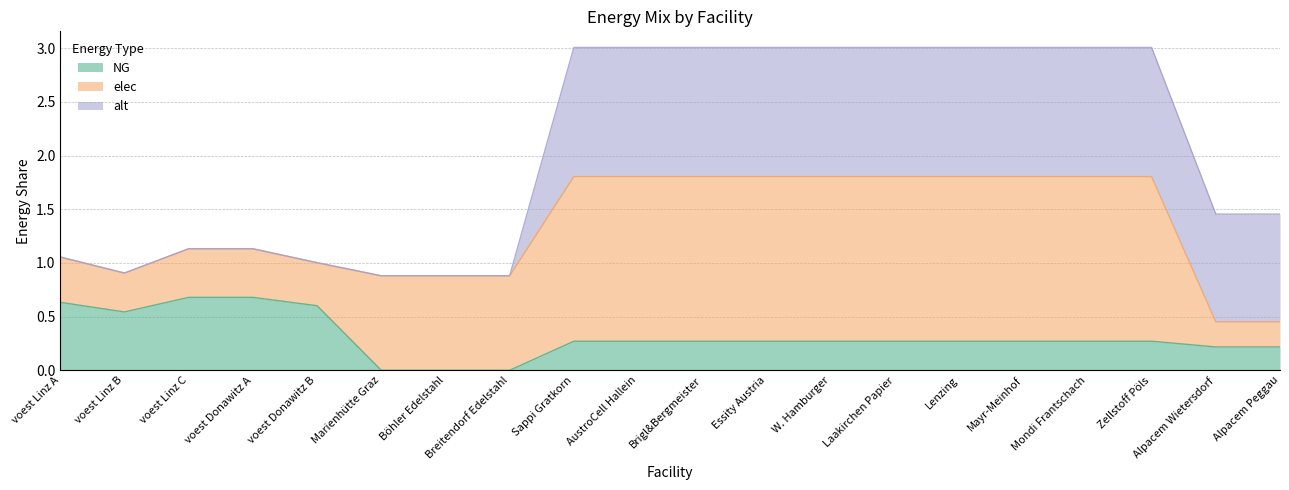

Where is elec nearest to the value 0?

Alpacem Wietersdorf